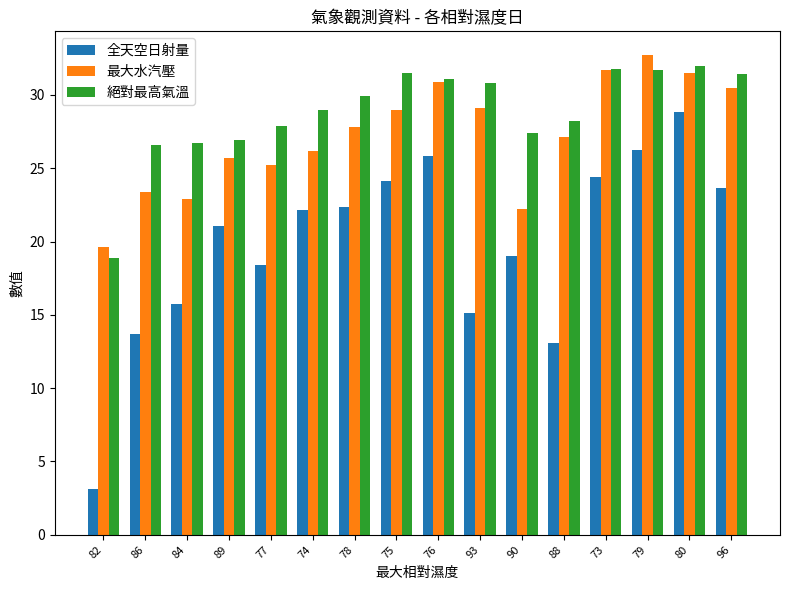

What value does the 全天空日射量 series have at 74?

22.1